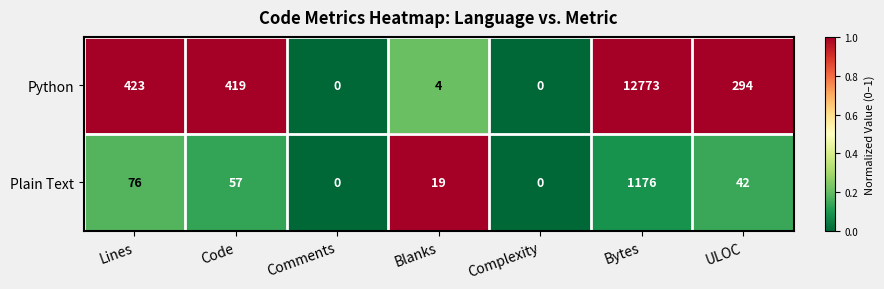

Between Comments and ULOC, which series saw the biggest shift?

Python